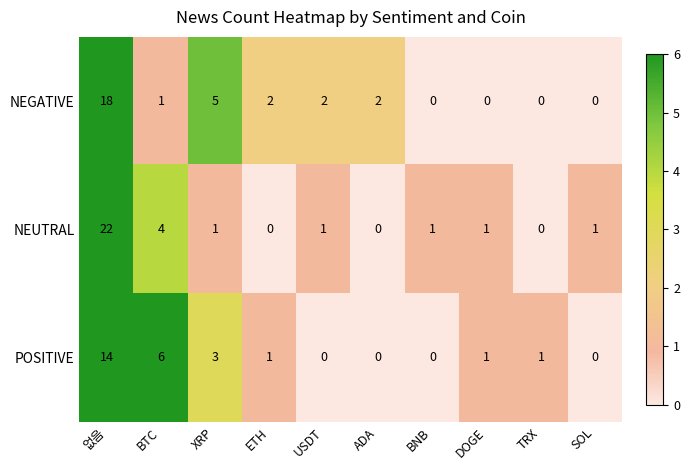

The value of NEGATIVE at DOGE is 8. True or false?

False